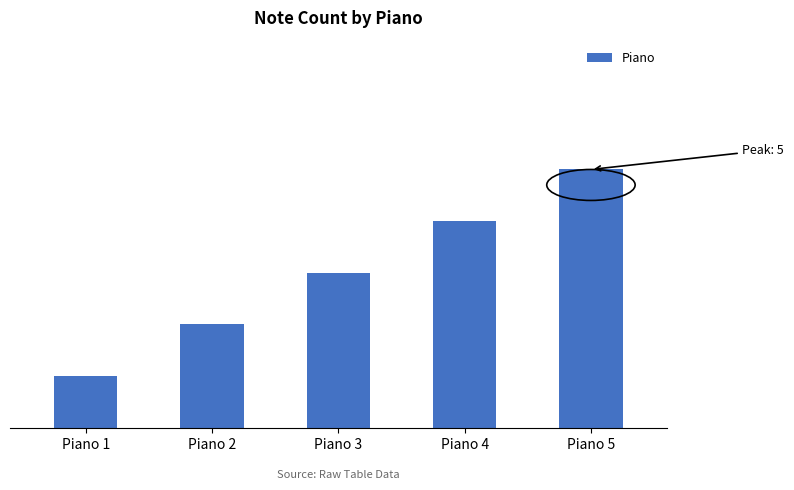

Does the chart contain any negative values?

No